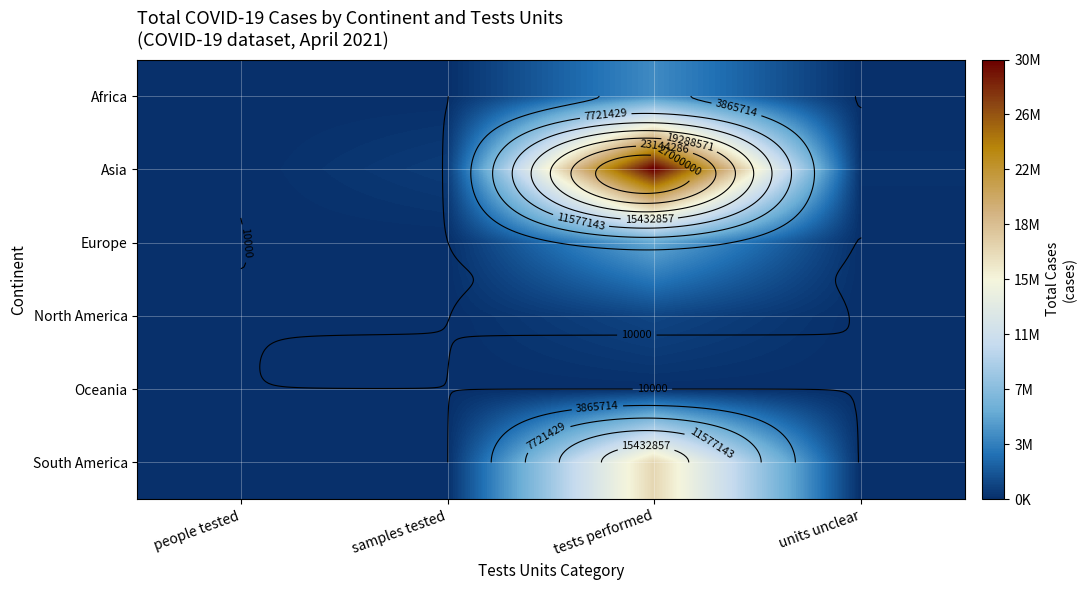

What is the minimum value for Asia?

900